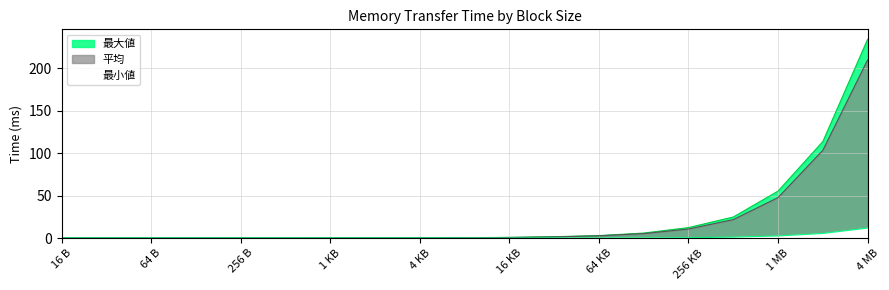

True or false: 最大値 and 平均 intersect in this chart.

False